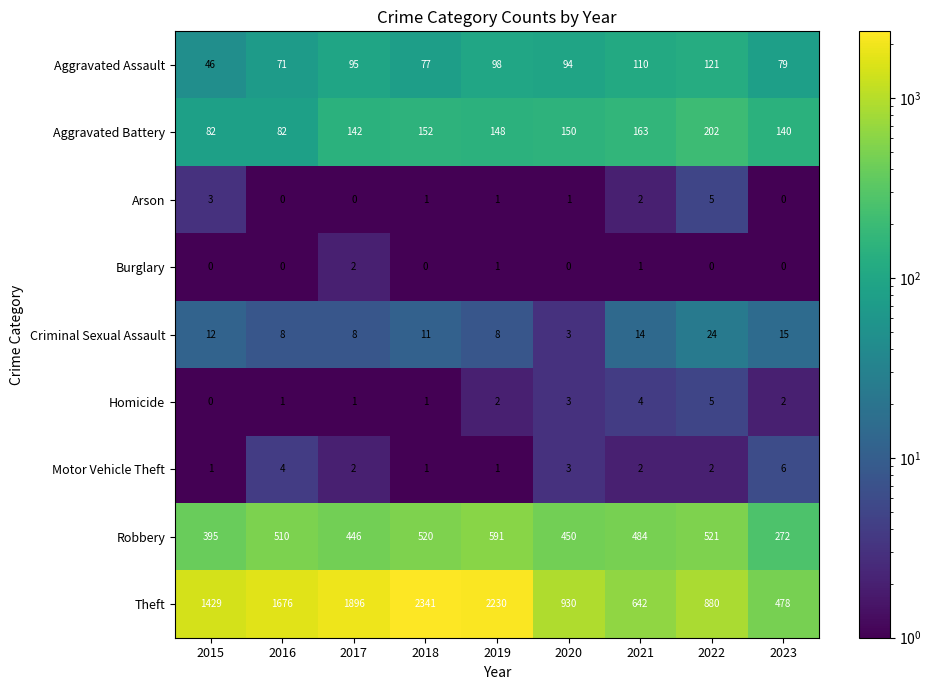

Count the Burglary values in the range 0 to 1.

8